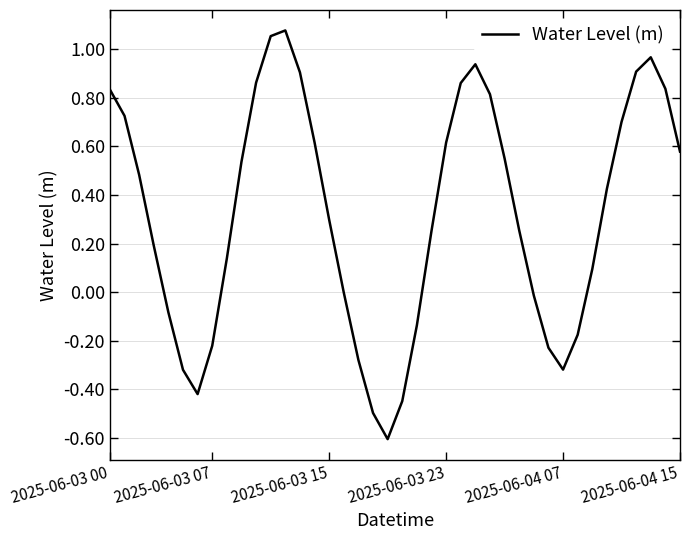

What is the difference between the maximum and minimum values?

1.7